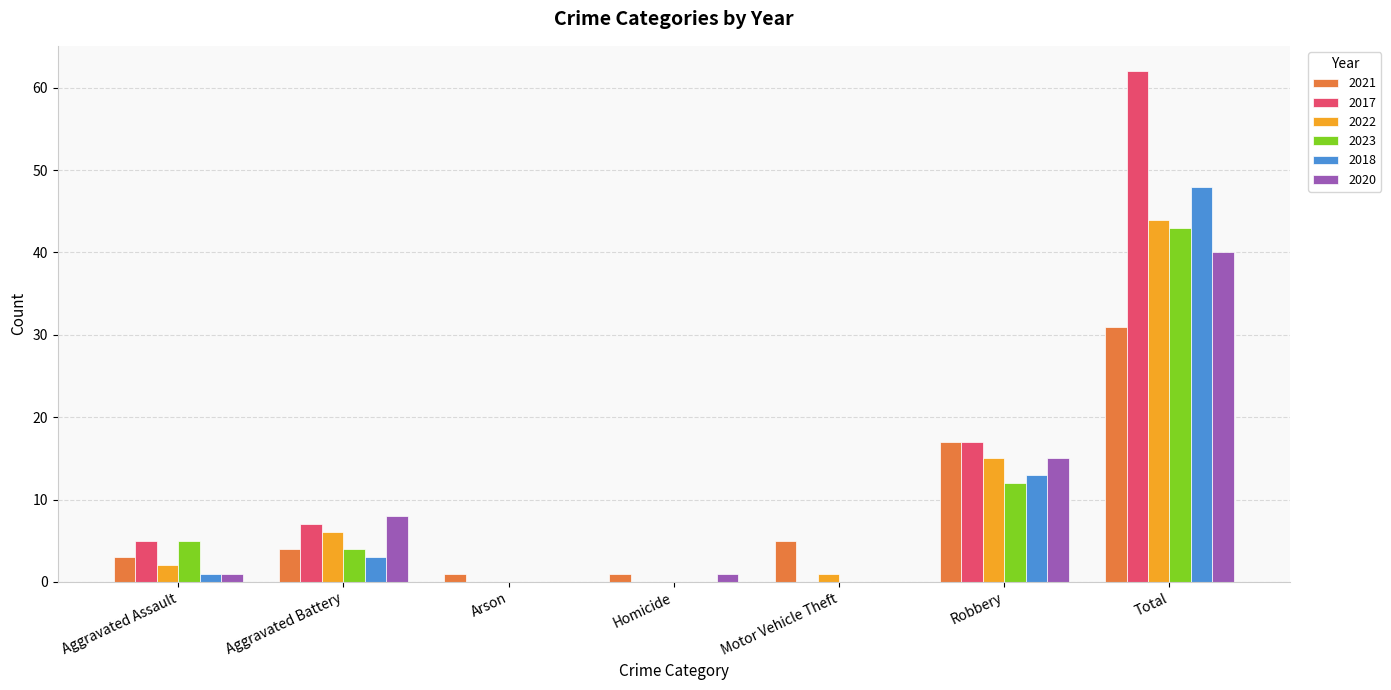

How many data points does each series have?

7